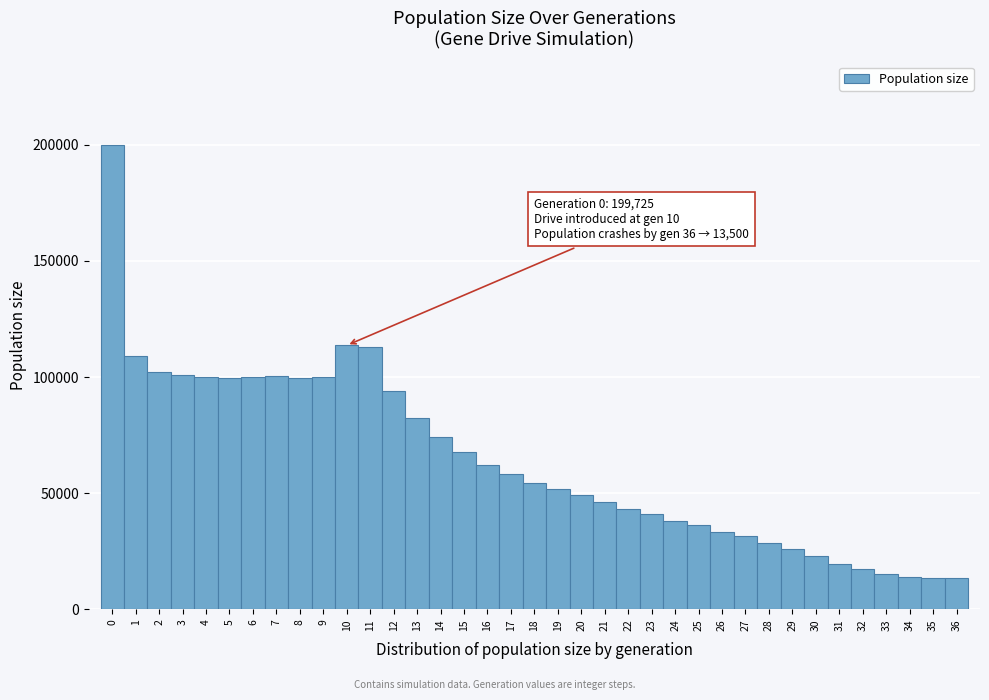

Which range on the x-axis has the tallest bar?

-0.5 to 0.5